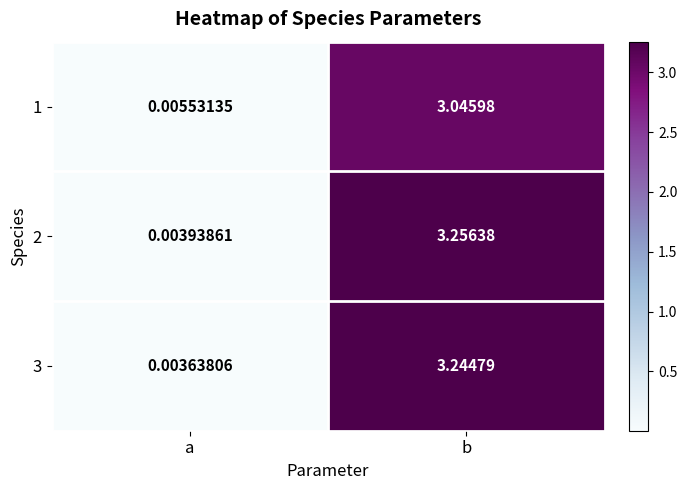

What is the spread (max minus min) of values at b?

0.2